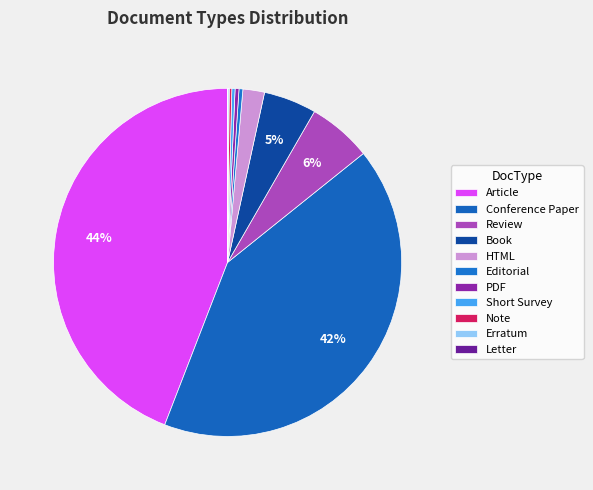

How many segments does this pie chart have?

11